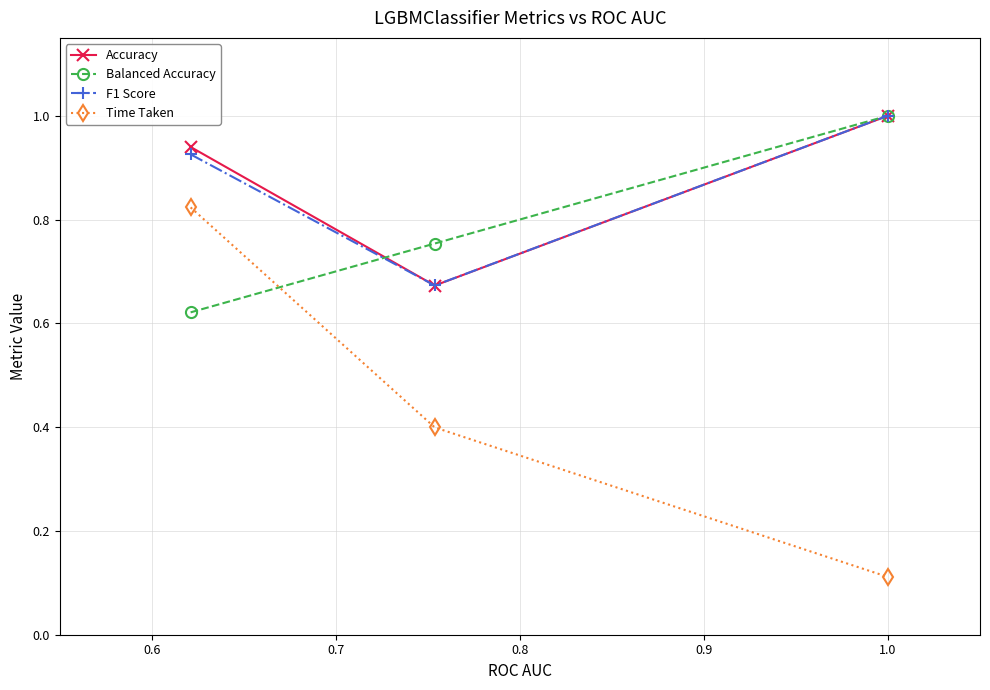

At how many categories does at least one series exceed 0?

3